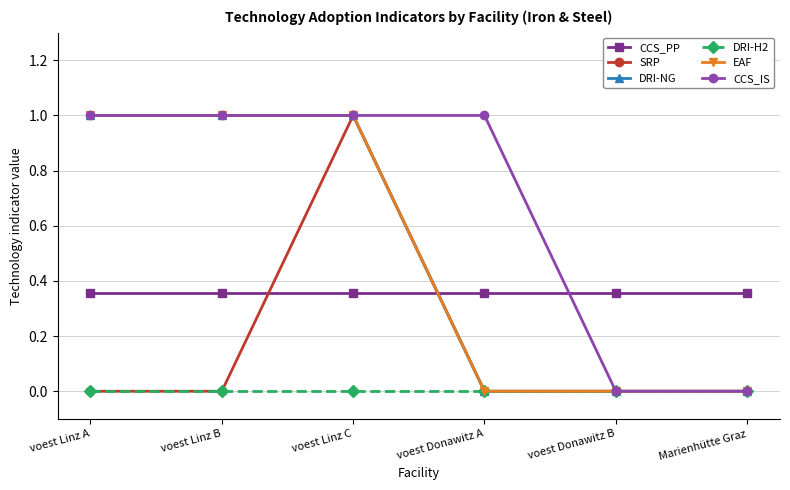

True or false: DRI-NG and EAF cross at least once.

False